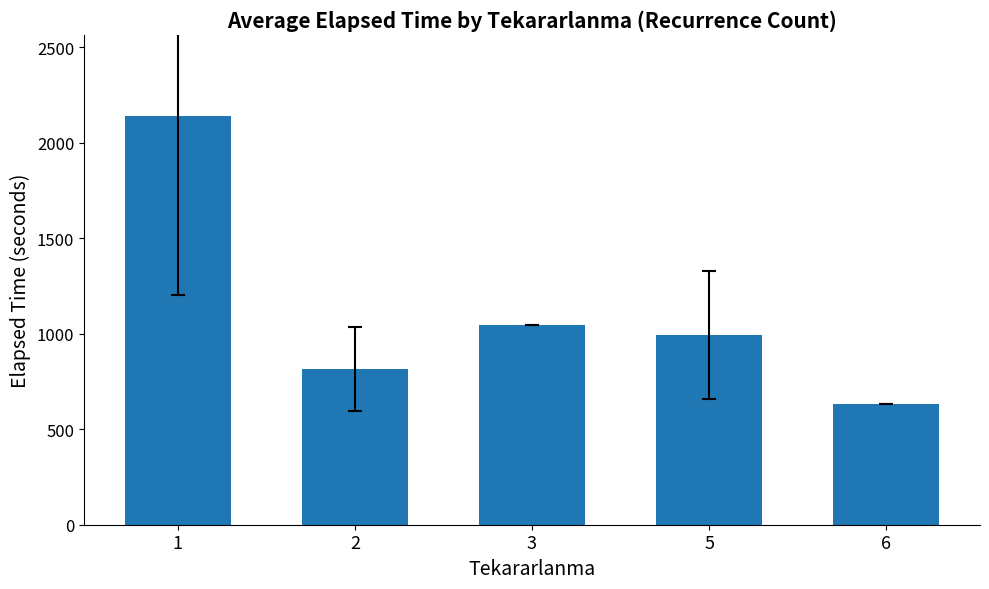

Reading left to right, extract all data points from this chart.

1=2137.7	2=816.8	3=1045.0	5=993.0	6=631.0